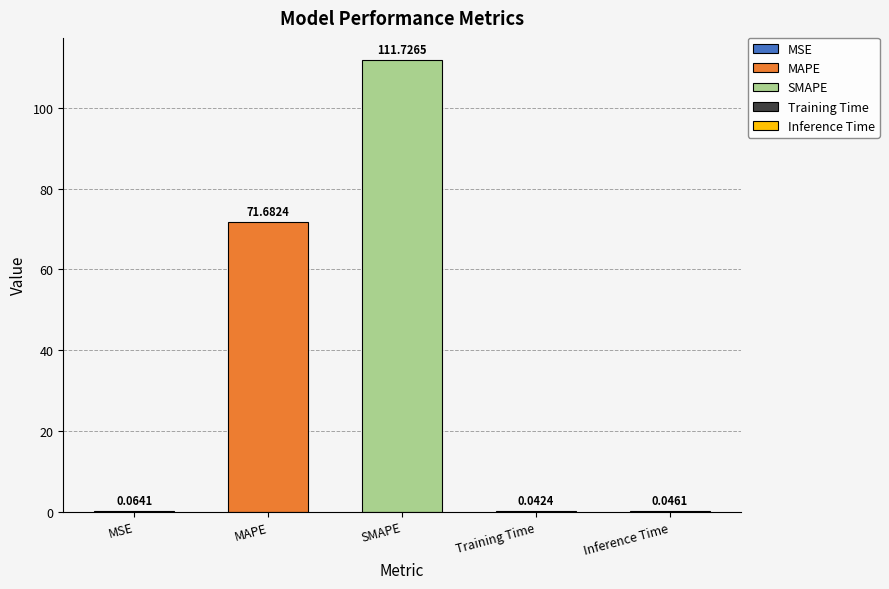

What is the sum of all values?

183.6